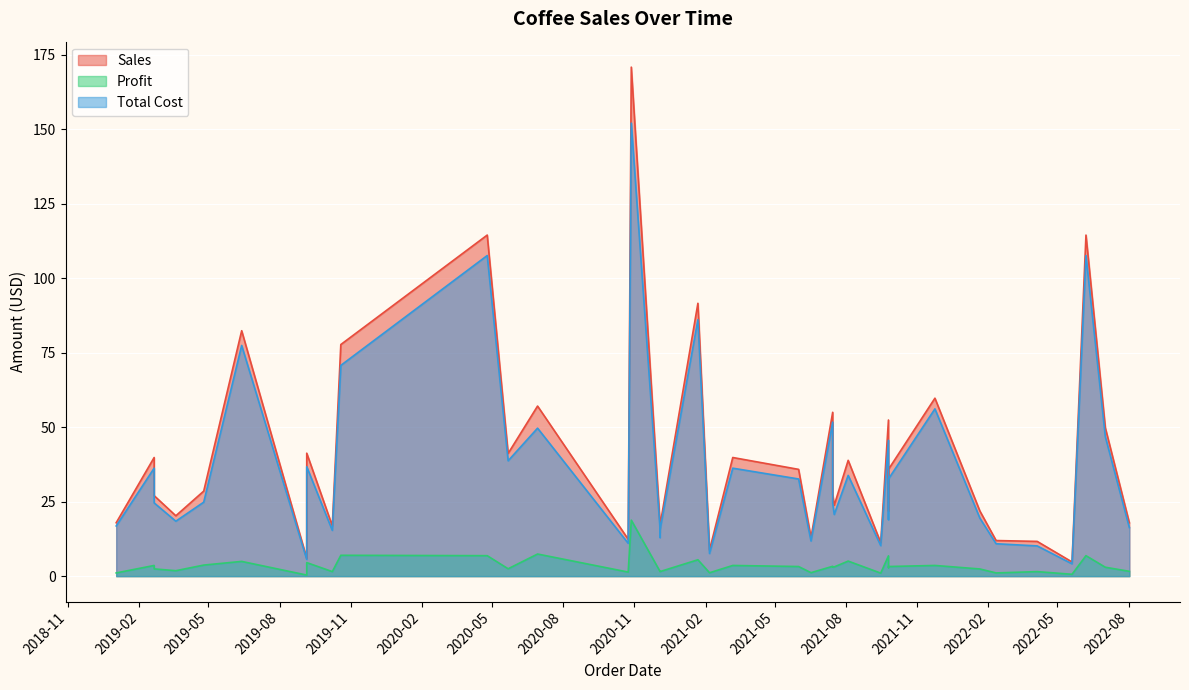

True or false: Sales and Profit intersect in this chart.

False